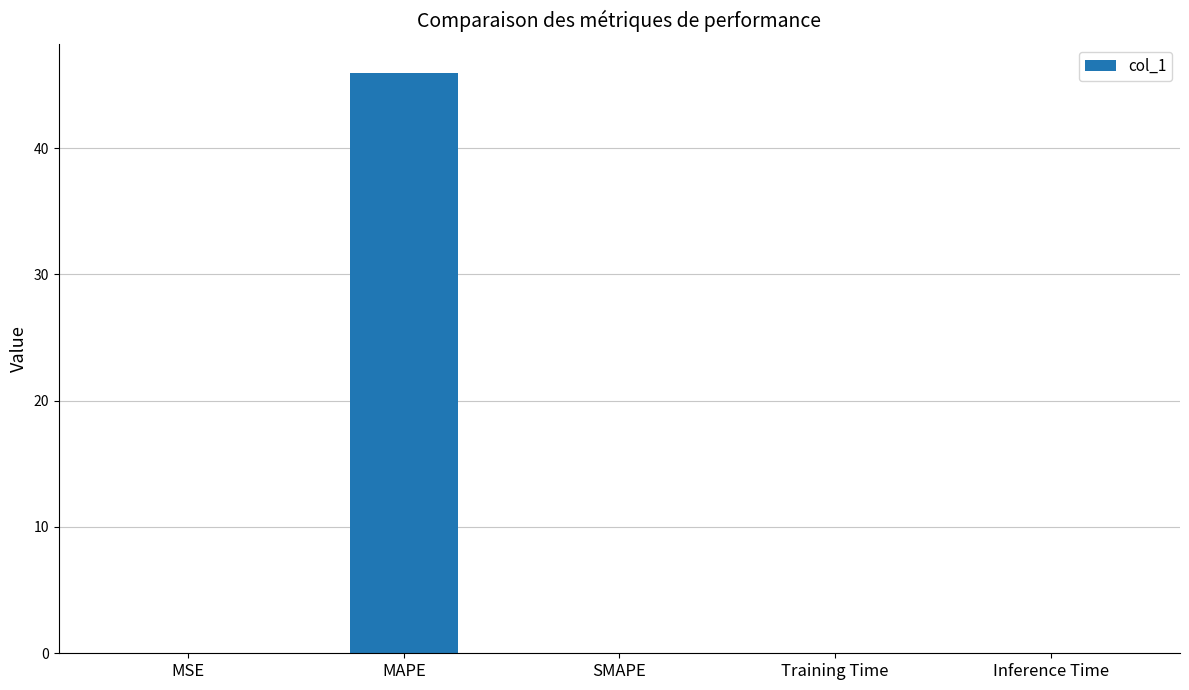

What is the average value?

9.2